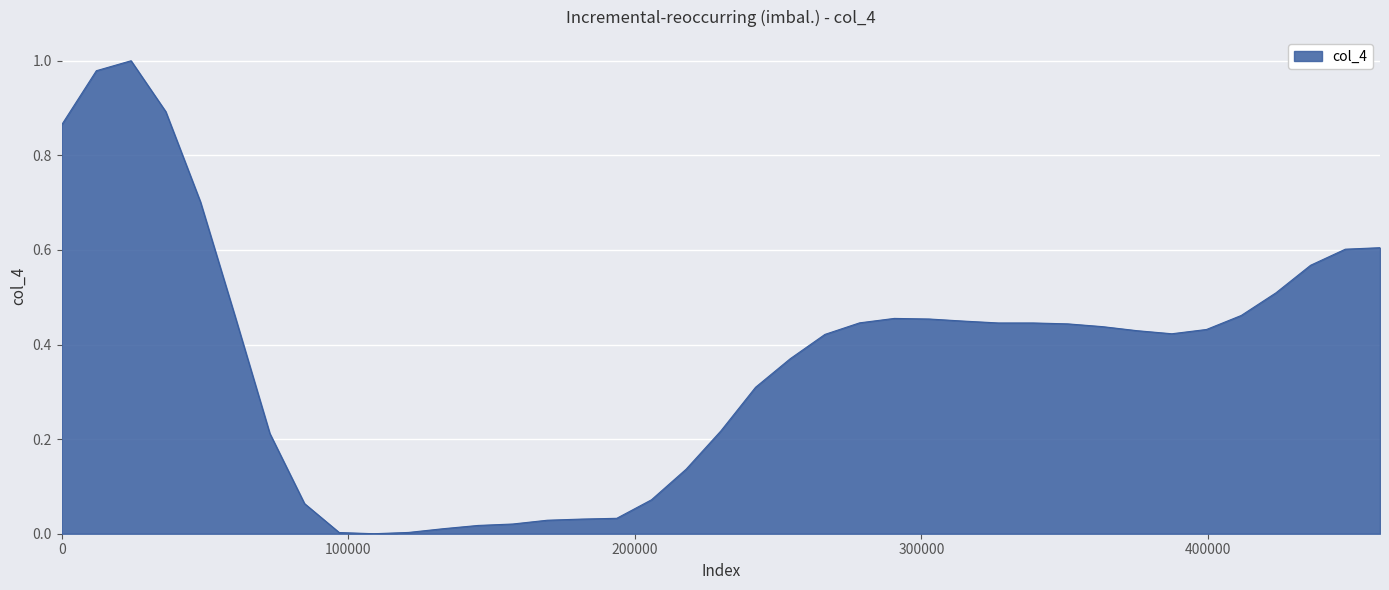

Does the chart display data point markers on the line(s)?

No